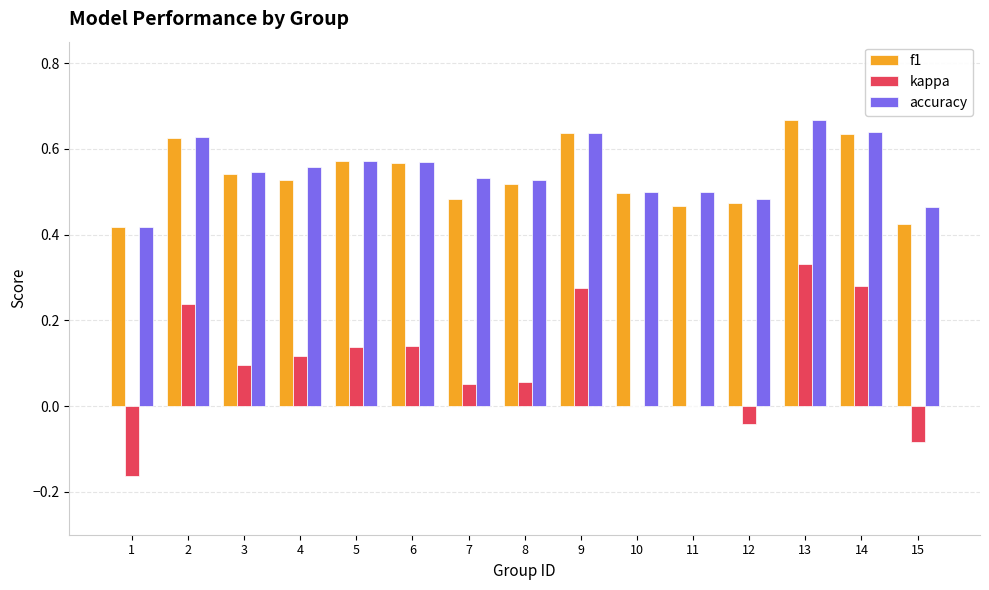

The f1 series shows 0.2 at 15. True or false?

False